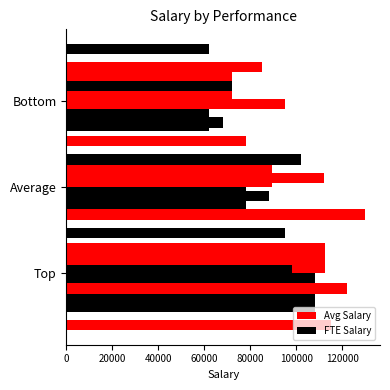

Does the chart contain any negative values?

No